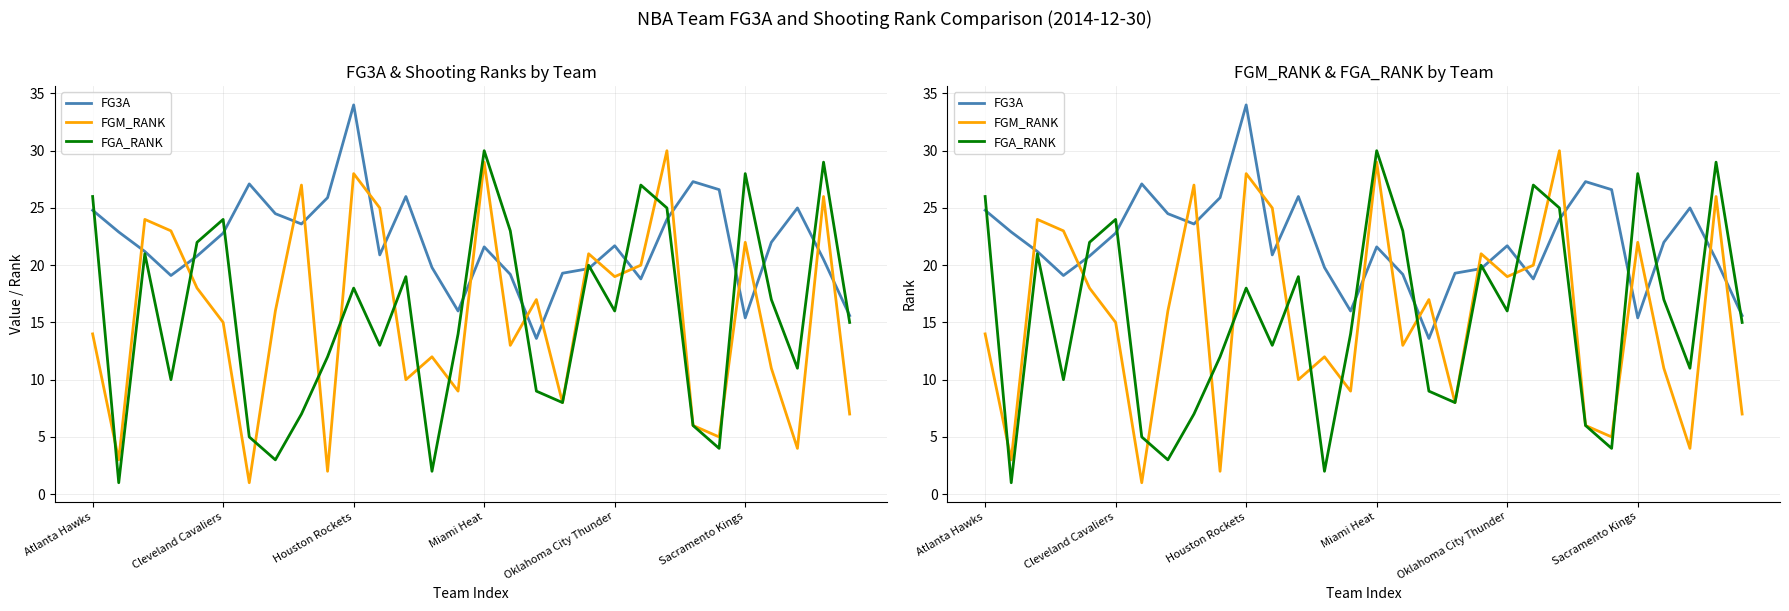

How many times do FG3A and FGA_RANK cross each other?

13